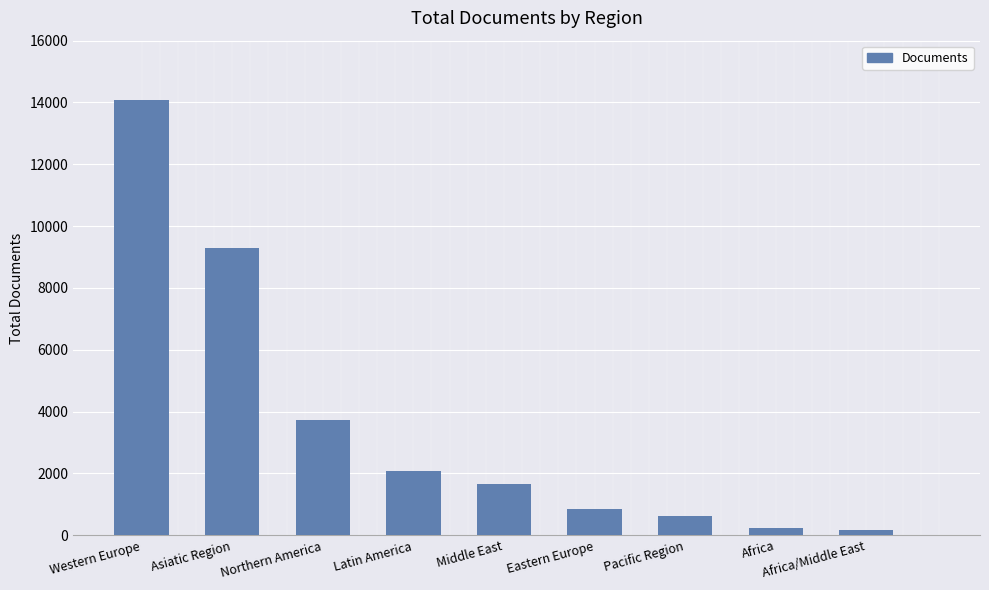

What value does the data have at Eastern Europe?

857